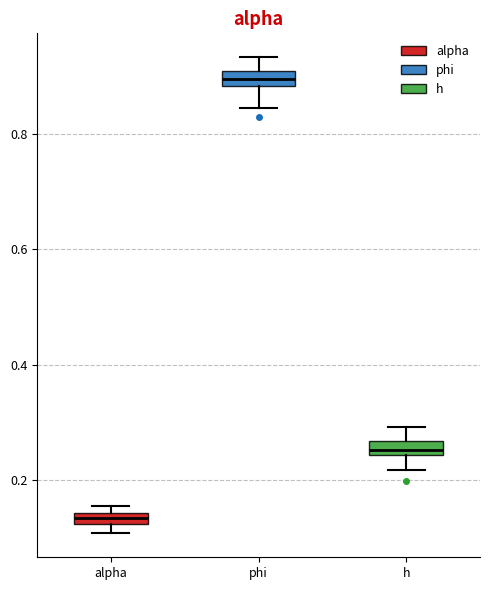

Where is the upper edge of the box for phi on the y-axis? The values are not printed on the chart, so give them approximately, as read against the axis.

0.90